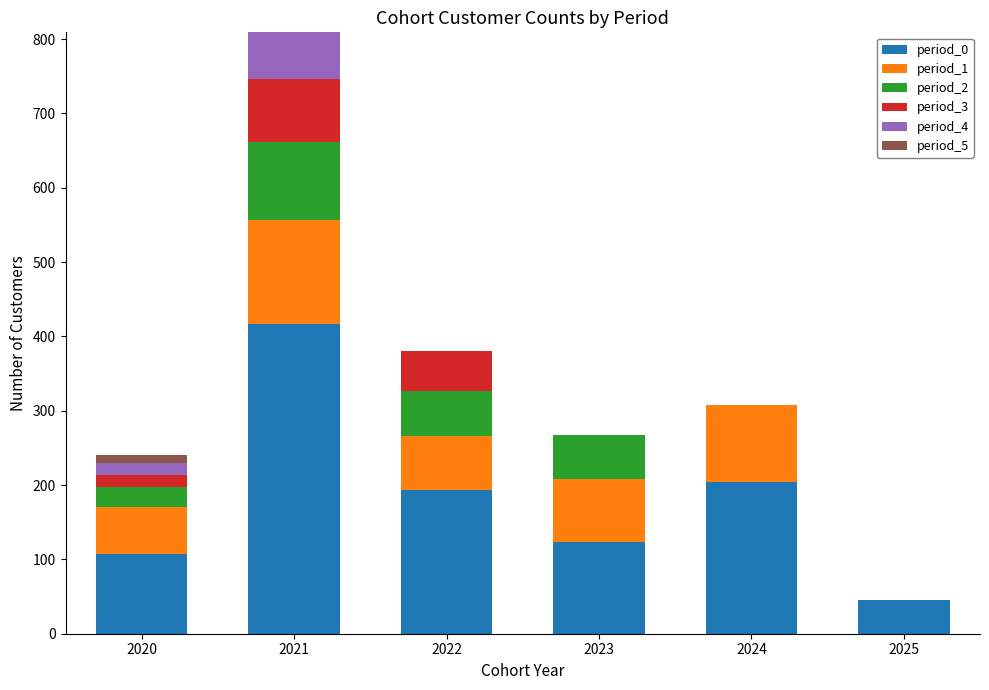

The period_0 series shows 39 at 2023. True or false?

False